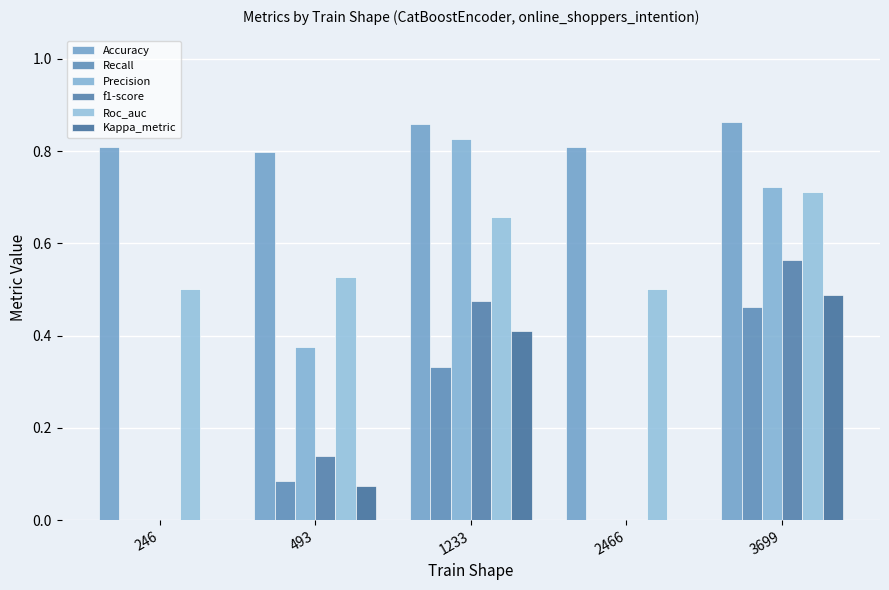

Reading right to left, what are all the values shown in this chart?

Accuracy: 3699=0.9	2466=0.8	1233=0.9	493=0.8	246=0.8
Recall: 3699=0.5	2466=0.0	1233=0.3	493=0.1	246=0.0
Precision: 3699=0.7	2466=0.0	1233=0.8	493=0.4	246=0.0
f1-score: 3699=0.6	2466=0.0	1233=0.5	493=0.1	246=0.0
Roc_auc: 3699=0.7	2466=0.5	1233=0.7	493=0.5	246=0.5
Kappa_metric: 3699=0.5	2466=0.0	1233=0.4	493=0.1	246=0.0